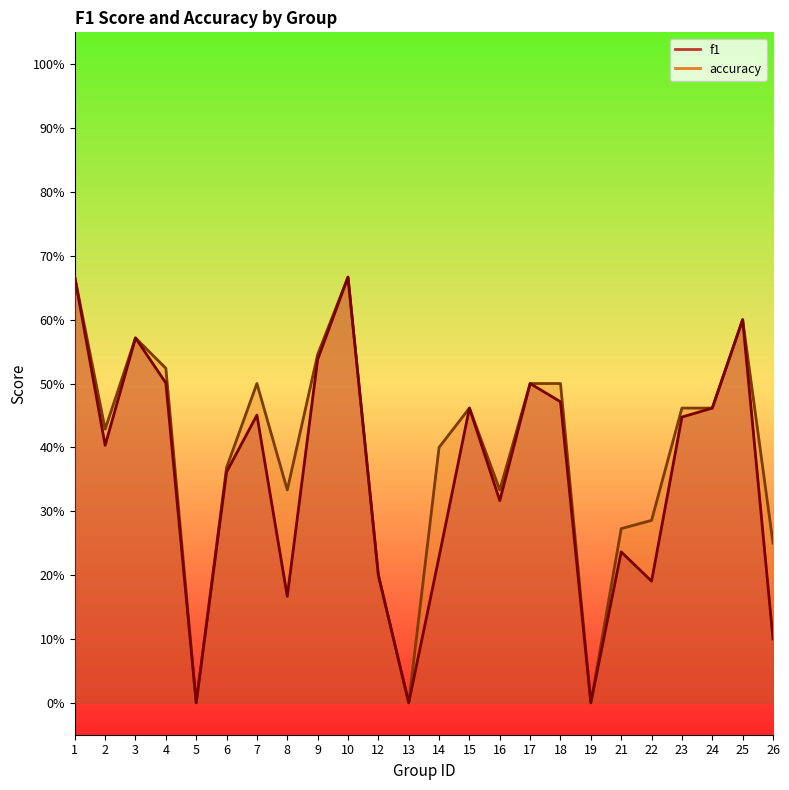

How many lines are shown in the chart?

2